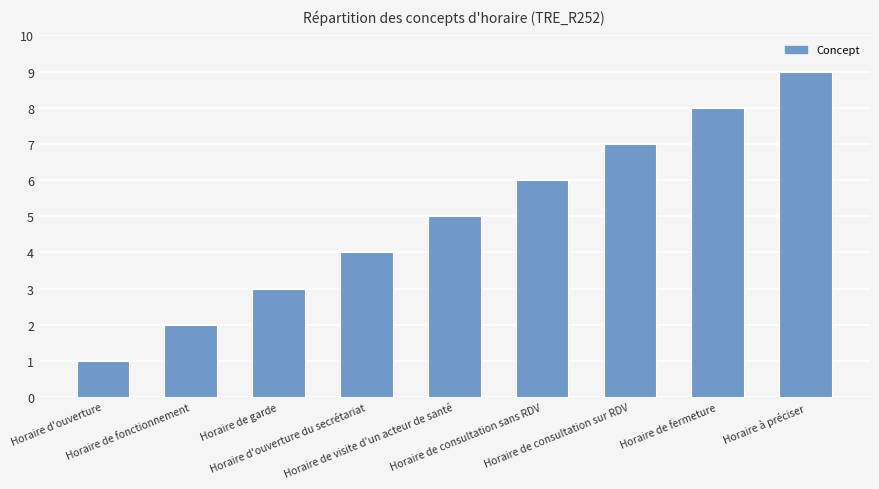

What is the value of the 4th bar from the left?

4